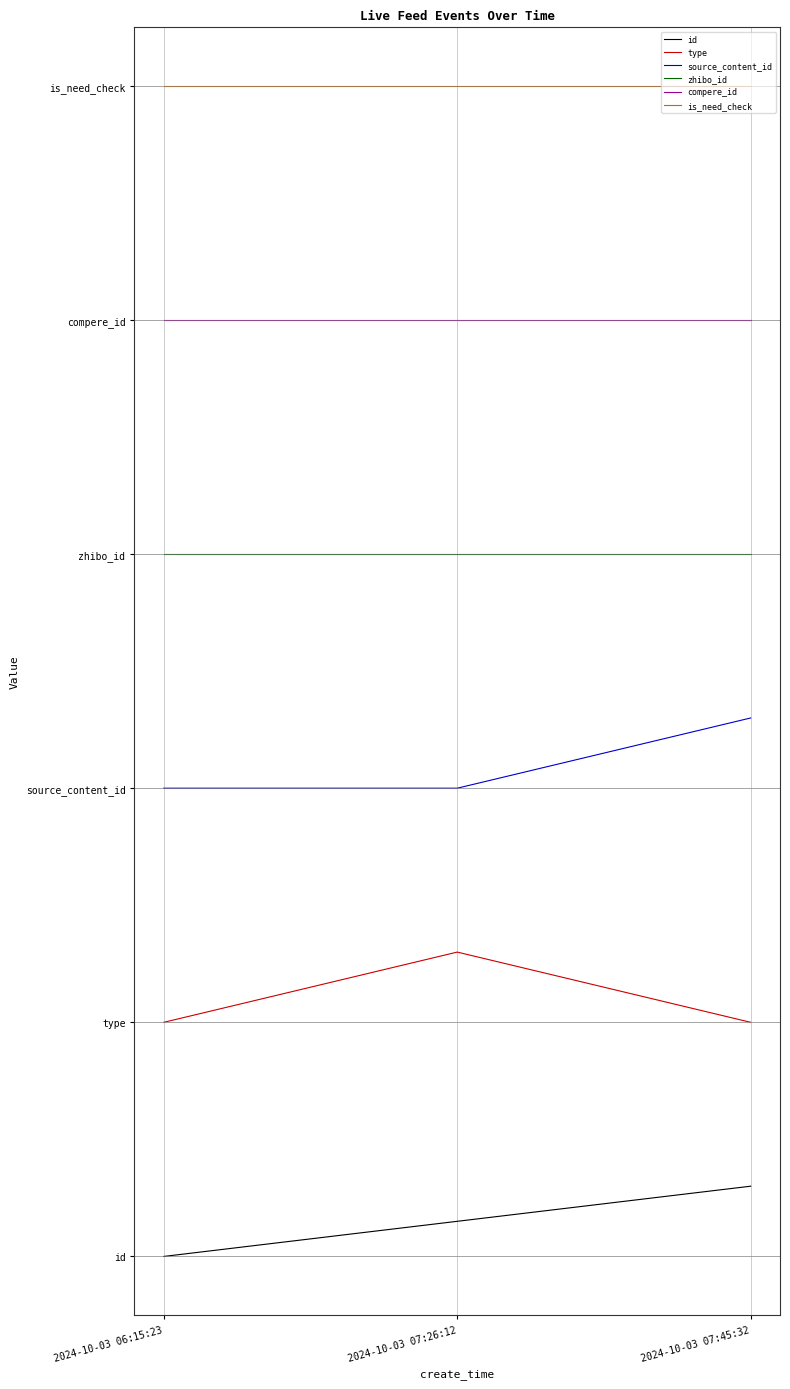

At which category is the sum across all series the highest?

2024-10-03 07:45:32